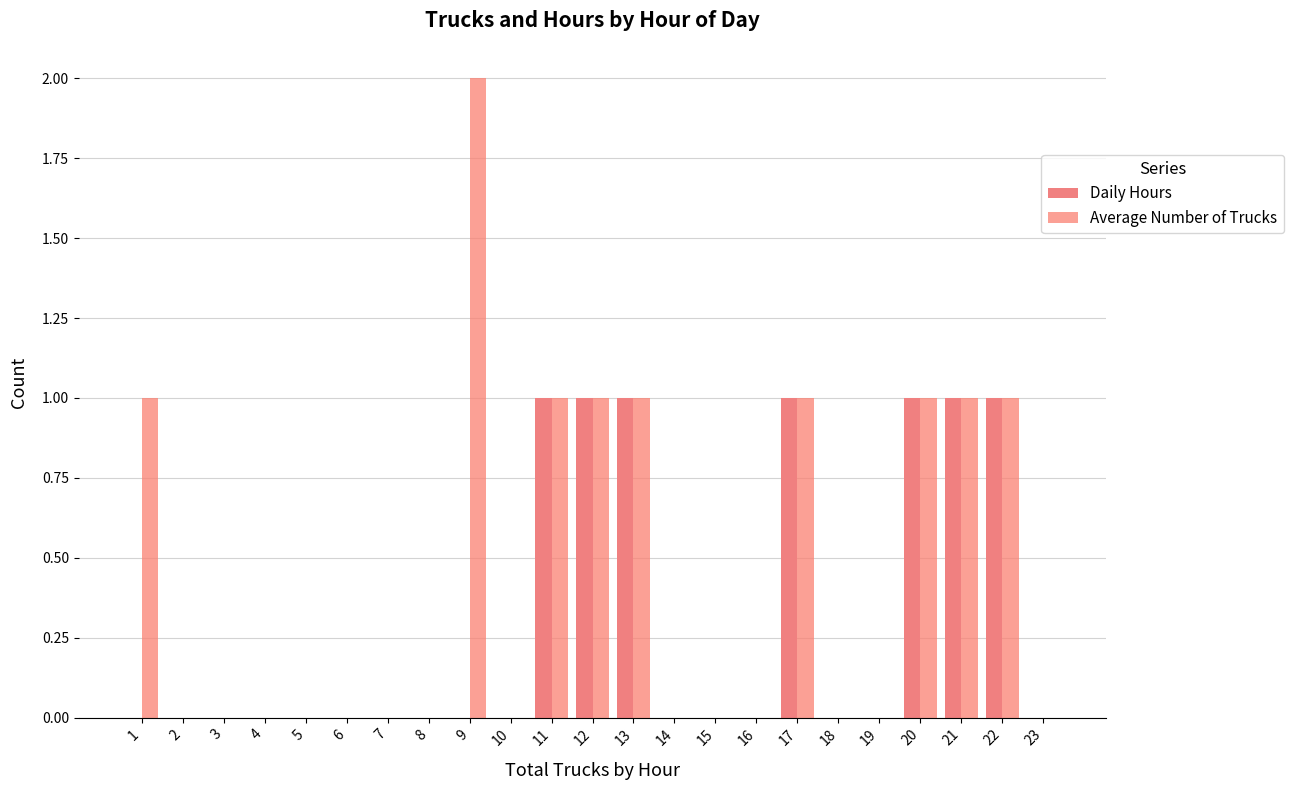

Are the bars horizontal?

No